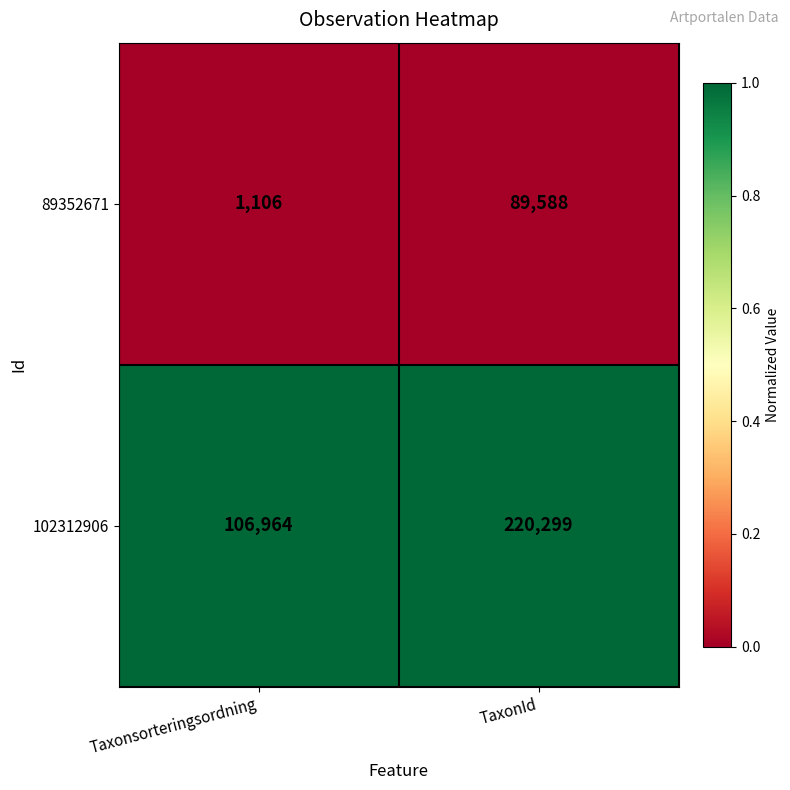

Reading left to right, transcribe all the data shown in this chart.

89352671: Taxonsorteringsordning=1106	TaxonId=89588
102312906: Taxonsorteringsordning=106964	TaxonId=220299